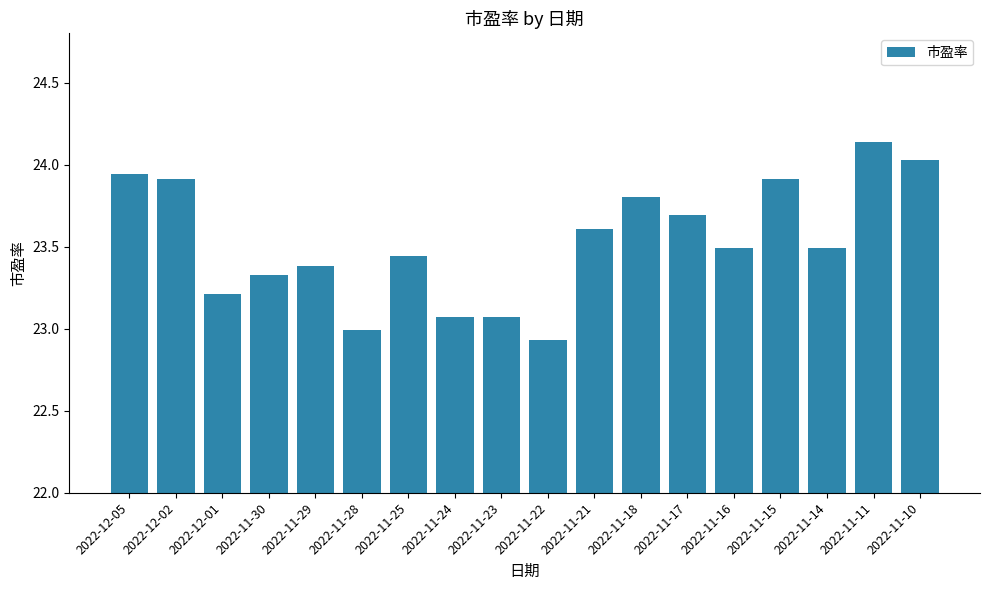

What is the label of the 10th bar from the right?

2022-11-23